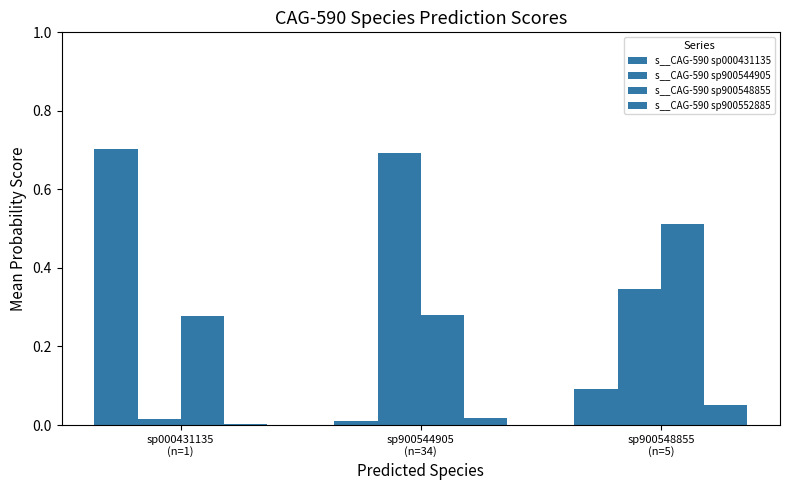

Does the chart contain stacked bars?

No